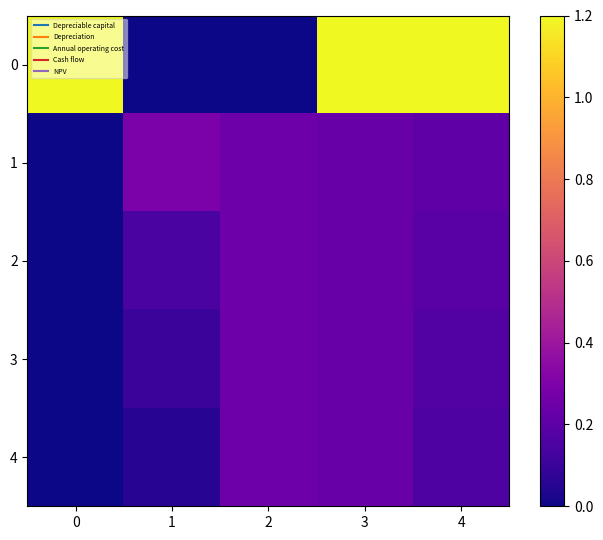

Reading right to left, transcribe all the data shown in this chart.

0: 4=1.2	3=1.2	2=0.0	1=0.0	0=1.2
1: 4=0.2	3=0.2	2=0.3	1=0.3	0=0.0
2: 4=0.2	3=0.2	2=0.3	1=0.1	0=0.0
3: 4=0.2	3=0.2	2=0.3	1=0.1	0=0.0
4: 4=0.2	3=0.2	2=0.3	1=0.1	0=0.0